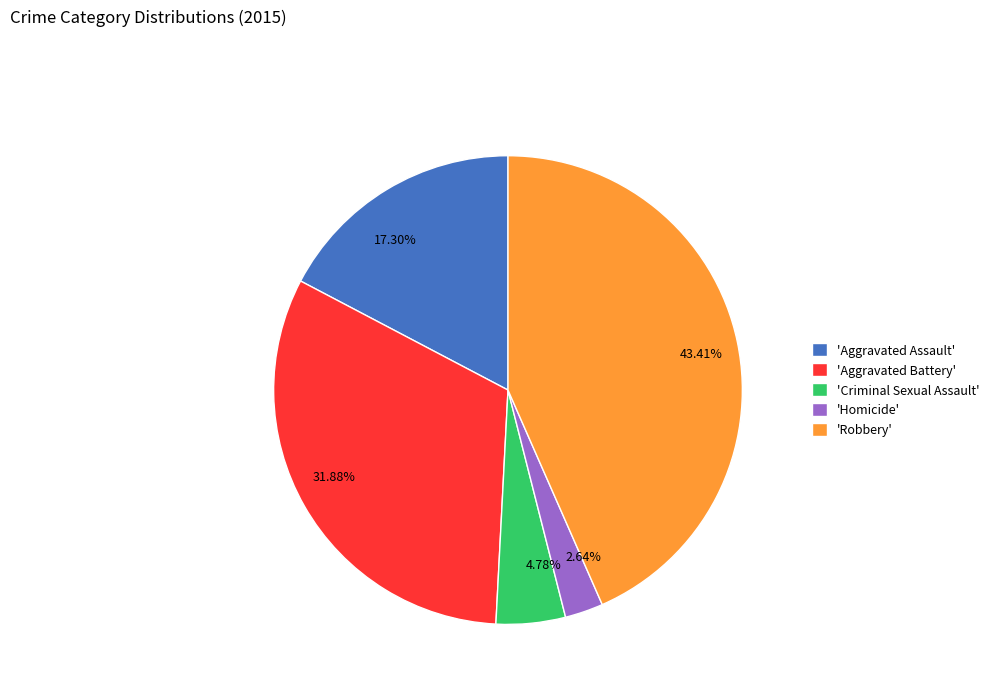

Does any single category account for the majority?

No